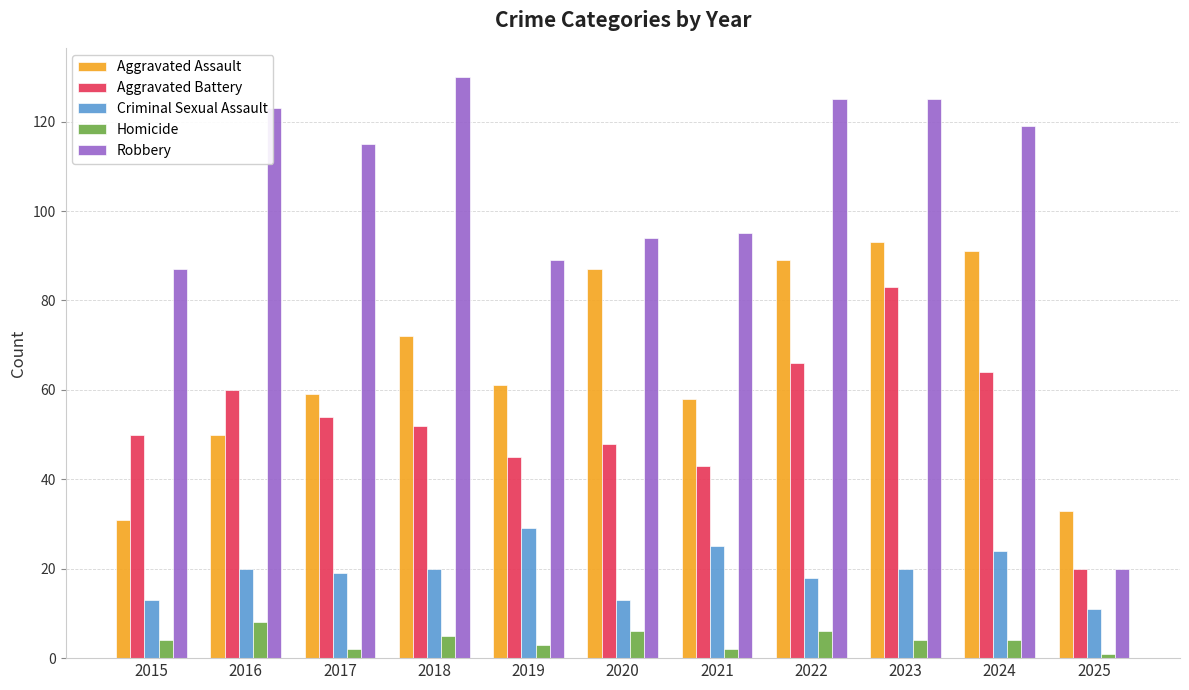

Rank the series at 2018 from highest to lowest value.

Robbery, Aggravated Assault, Aggravated Battery, Criminal Sexual Assault, Homicide